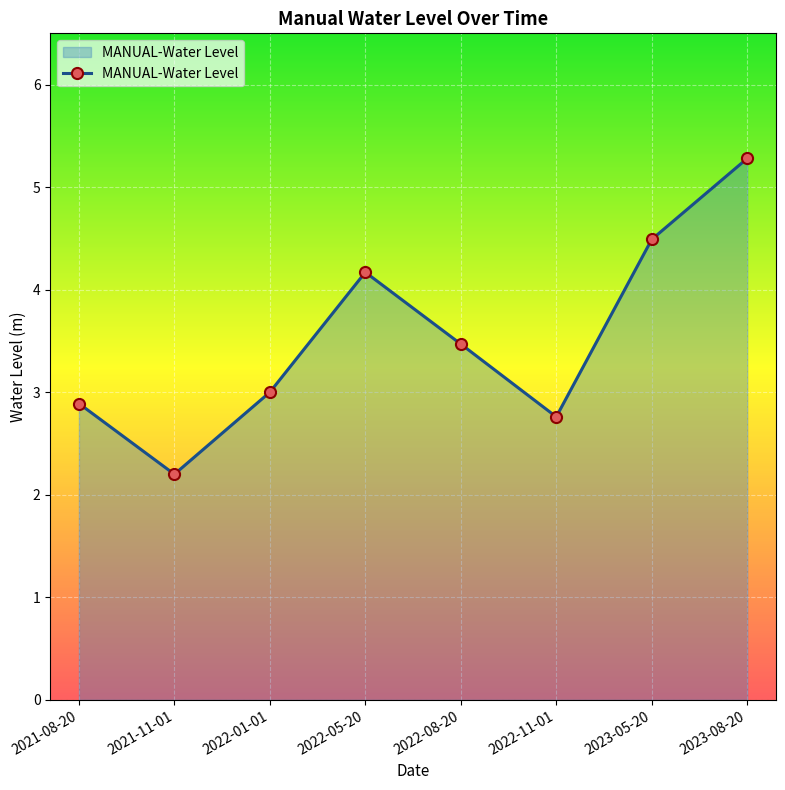

How many series are shown in this chart?

1